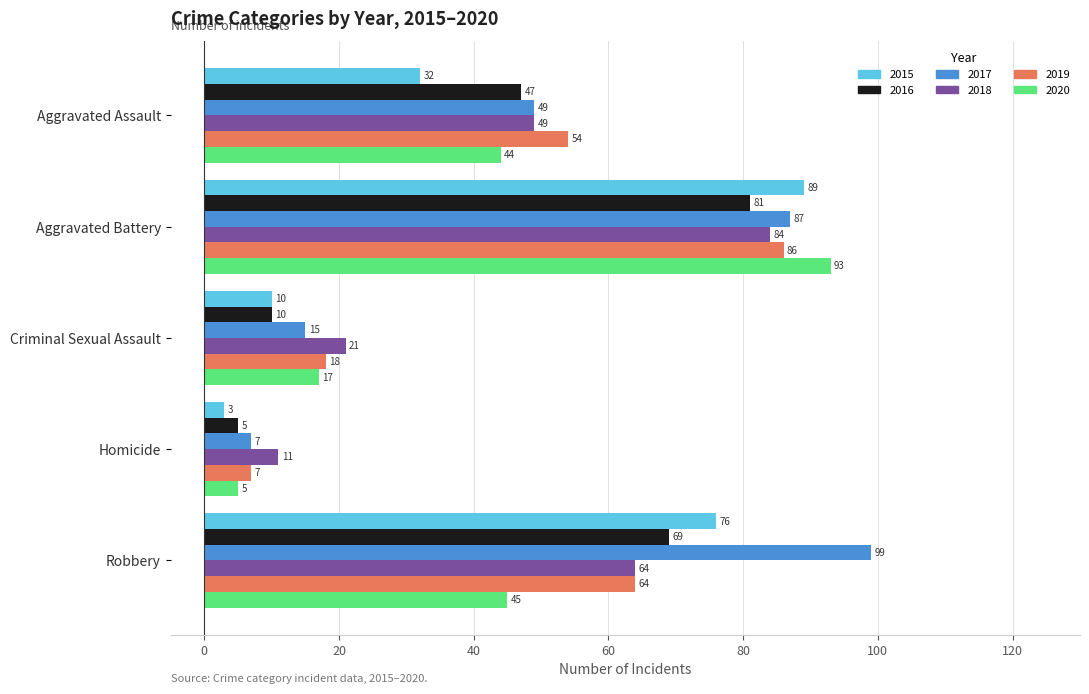

How many distinct data groups are displayed?

6